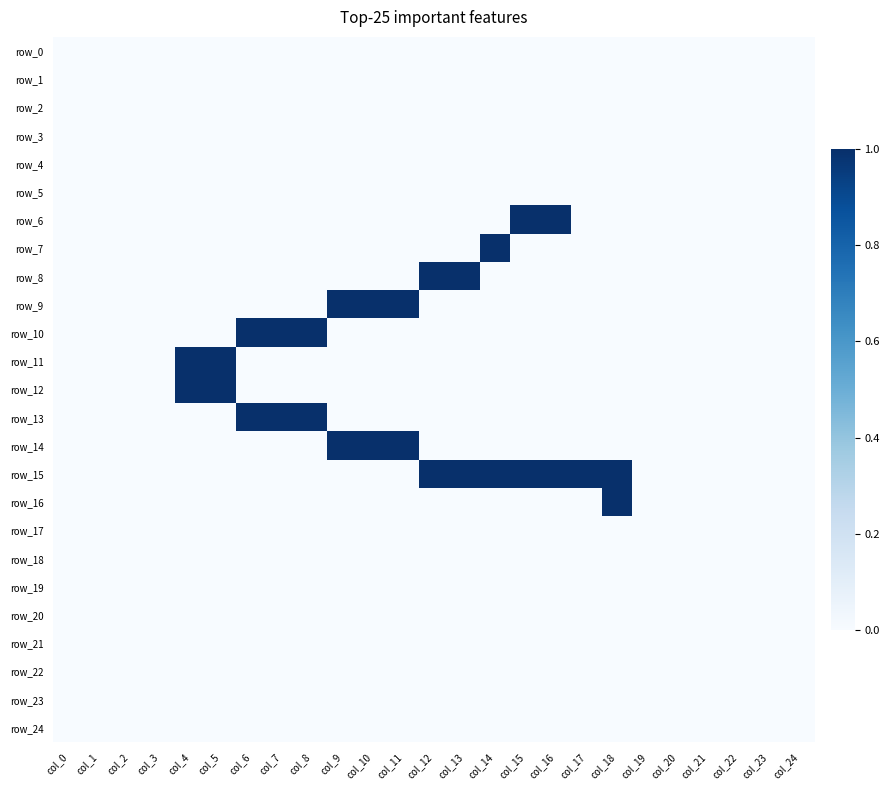

Reading left to right, what are all the values shown in this chart?

row_0: col_0=0	col_1=0	col_2=0	col_3=0	col_4=0	col_5=0	col_6=0	col_7=0	col_8=0	col_9=0	col_10=0	col_11=0	col_12=0	col_13=0	col_14=0	col_15=0	col_16=0	col_17=0	col_18=0	col_19=0	col_20=0	col_21=0	col_22=0	col_23=0	col_24=0
row_1: col_0=0	col_1=0	col_2=0	col_3=0	col_4=0	col_5=0	col_6=0	col_7=0	col_8=0	col_9=0	col_10=0	col_11=0	col_12=0	col_13=0	col_14=0	col_15=0	col_16=0	col_17=0	col_18=0	col_19=0	col_20=0	col_21=0	col_22=0	col_23=0	col_24=0
row_2: col_0=0	col_1=0	col_2=0	col_3=0	col_4=0	col_5=0	col_6=0	col_7=0	col_8=0	col_9=0	col_10=0	col_11=0	col_12=0	col_13=0	col_14=0	col_15=0	col_16=0	col_17=0	col_18=0	col_19=0	col_20=0	col_21=0	col_22=0	col_23=0	col_24=0
row_3: col_0=0	col_1=0	col_2=0	col_3=0	col_4=0	col_5=0	col_6=0	col_7=0	col_8=0	col_9=0	col_10=0	col_11=0	col_12=0	col_13=0	col_14=0	col_15=0	col_16=0	col_17=0	col_18=0	col_19=0	col_20=0	col_21=0	col_22=0	col_23=0	col_24=0
row_4: col_0=0	col_1=0	col_2=0	col_3=0	col_4=0	col_5=0	col_6=0	col_7=0	col_8=0	col_9=0	col_10=0	col_11=0	col_12=0	col_13=0	col_14=0	col_15=0	col_16=0	col_17=0	col_18=0	col_19=0	col_20=0	col_21=0	col_22=0	col_23=0	col_24=0
row_5: col_0=0	col_1=0	col_2=0	col_3=0	col_4=0	col_5=0	col_6=0	col_7=0	col_8=0	col_9=0	col_10=0	col_11=0	col_12=0	col_13=0	col_14=0	col_15=0	col_16=0	col_17=0	col_18=0	col_19=0	col_20=0	col_21=0	col_22=0	col_23=0	col_24=0
row_6: col_0=0	col_1=0	col_2=0	col_3=0	col_4=0	col_5=0	col_6=0	col_7=0	col_8=0	col_9=0	col_10=0	col_11=0	col_12=0	col_13=0	col_14=0	col_15=1	col_16=1	col_17=0	col_18=0	col_19=0	col_20=0	col_21=0	col_22=0	col_23=0	col_24=0
row_7: col_0=0	col_1=0	col_2=0	col_3=0	col_4=0	col_5=0	col_6=0	col_7=0	col_8=0	col_9=0	col_10=0	col_11=0	col_12=0	col_13=0	col_14=1	col_15=0	col_16=0	col_17=0	col_18=0	col_19=0	col_20=0	col_21=0	col_22=0	col_23=0	col_24=0
row_8: col_0=0	col_1=0	col_2=0	col_3=0	col_4=0	col_5=0	col_6=0	col_7=0	col_8=0	col_9=0	col_10=0	col_11=0	col_12=1	col_13=1	col_14=0	col_15=0	col_16=0	col_17=0	col_18=0	col_19=0	col_20=0	col_21=0	col_22=0	col_23=0	col_24=0
row_9: col_0=0	col_1=0	col_2=0	col_3=0	col_4=0	col_5=0	col_6=0	col_7=0	col_8=0	col_9=1	col_10=1	col_11=1	col_12=0	col_13=0	col_14=0	col_15=0	col_16=0	col_17=0	col_18=0	col_19=0	col_20=0	col_21=0	col_22=0	col_23=0	col_24=0
row_10: col_0=0	col_1=0	col_2=0	col_3=0	col_4=0	col_5=0	col_6=1	col_7=1	col_8=1	col_9=0	col_10=0	col_11=0	col_12=0	col_13=0	col_14=0	col_15=0	col_16=0	col_17=0	col_18=0	col_19=0	col_20=0	col_21=0	col_22=0	col_23=0	col_24=0
row_11: col_0=0	col_1=0	col_2=0	col_3=0	col_4=1	col_5=1	col_6=0	col_7=0	col_8=0	col_9=0	col_10=0	col_11=0	col_12=0	col_13=0	col_14=0	col_15=0	col_16=0	col_17=0	col_18=0	col_19=0	col_20=0	col_21=0	col_22=0	col_23=0	col_24=0
row_12: col_0=0	col_1=0	col_2=0	col_3=0	col_4=1	col_5=1	col_6=0	col_7=0	col_8=0	col_9=0	col_10=0	col_11=0	col_12=0	col_13=0	col_14=0	col_15=0	col_16=0	col_17=0	col_18=0	col_19=0	col_20=0	col_21=0	col_22=0	col_23=0	col_24=0
row_13: col_0=0	col_1=0	col_2=0	col_3=0	col_4=0	col_5=0	col_6=1	col_7=1	col_8=1	col_9=0	col_10=0	col_11=0	col_12=0	col_13=0	col_14=0	col_15=0	col_16=0	col_17=0	col_18=0	col_19=0	col_20=0	col_21=0	col_22=0	col_23=0	col_24=0
row_14: col_0=0	col_1=0	col_2=0	col_3=0	col_4=0	col_5=0	col_6=0	col_7=0	col_8=0	col_9=1	col_10=1	col_11=1	col_12=0	col_13=0	col_14=0	col_15=0	col_16=0	col_17=0	col_18=0	col_19=0	col_20=0	col_21=0	col_22=0	col_23=0	col_24=0
row_15: col_0=0	col_1=0	col_2=0	col_3=0	col_4=0	col_5=0	col_6=0	col_7=0	col_8=0	col_9=0	col_10=0	col_11=0	col_12=1	col_13=1	col_14=1	col_15=1	col_16=1	col_17=1	col_18=1	col_19=0	col_20=0	col_21=0	col_22=0	col_23=0	col_24=0
row_16: col_0=0	col_1=0	col_2=0	col_3=0	col_4=0	col_5=0	col_6=0	col_7=0	col_8=0	col_9=0	col_10=0	col_11=0	col_12=0	col_13=0	col_14=0	col_15=0	col_16=0	col_17=0	col_18=1	col_19=0	col_20=0	col_21=0	col_22=0	col_23=0	col_24=0
row_17: col_0=0	col_1=0	col_2=0	col_3=0	col_4=0	col_5=0	col_6=0	col_7=0	col_8=0	col_9=0	col_10=0	col_11=0	col_12=0	col_13=0	col_14=0	col_15=0	col_16=0	col_17=0	col_18=0	col_19=0	col_20=0	col_21=0	col_22=0	col_23=0	col_24=0
row_18: col_0=0	col_1=0	col_2=0	col_3=0	col_4=0	col_5=0	col_6=0	col_7=0	col_8=0	col_9=0	col_10=0	col_11=0	col_12=0	col_13=0	col_14=0	col_15=0	col_16=0	col_17=0	col_18=0	col_19=0	col_20=0	col_21=0	col_22=0	col_23=0	col_24=0
row_19: col_0=0	col_1=0	col_2=0	col_3=0	col_4=0	col_5=0	col_6=0	col_7=0	col_8=0	col_9=0	col_10=0	col_11=0	col_12=0	col_13=0	col_14=0	col_15=0	col_16=0	col_17=0	col_18=0	col_19=0	col_20=0	col_21=0	col_22=0	col_23=0	col_24=0
row_20: col_0=0	col_1=0	col_2=0	col_3=0	col_4=0	col_5=0	col_6=0	col_7=0	col_8=0	col_9=0	col_10=0	col_11=0	col_12=0	col_13=0	col_14=0	col_15=0	col_16=0	col_17=0	col_18=0	col_19=0	col_20=0	col_21=0	col_22=0	col_23=0	col_24=0
row_21: col_0=0	col_1=0	col_2=0	col_3=0	col_4=0	col_5=0	col_6=0	col_7=0	col_8=0	col_9=0	col_10=0	col_11=0	col_12=0	col_13=0	col_14=0	col_15=0	col_16=0	col_17=0	col_18=0	col_19=0	col_20=0	col_21=0	col_22=0	col_23=0	col_24=0
row_22: col_0=0	col_1=0	col_2=0	col_3=0	col_4=0	col_5=0	col_6=0	col_7=0	col_8=0	col_9=0	col_10=0	col_11=0	col_12=0	col_13=0	col_14=0	col_15=0	col_16=0	col_17=0	col_18=0	col_19=0	col_20=0	col_21=0	col_22=0	col_23=0	col_24=0
row_23: col_0=0	col_1=0	col_2=0	col_3=0	col_4=0	col_5=0	col_6=0	col_7=0	col_8=0	col_9=0	col_10=0	col_11=0	col_12=0	col_13=0	col_14=0	col_15=0	col_16=0	col_17=0	col_18=0	col_19=0	col_20=0	col_21=0	col_22=0	col_23=0	col_24=0
row_24: col_0=0	col_1=0	col_2=0	col_3=0	col_4=0	col_5=0	col_6=0	col_7=0	col_8=0	col_9=0	col_10=0	col_11=0	col_12=0	col_13=0	col_14=0	col_15=0	col_16=0	col_17=0	col_18=0	col_19=0	col_20=0	col_21=0	col_22=0	col_23=0	col_24=0